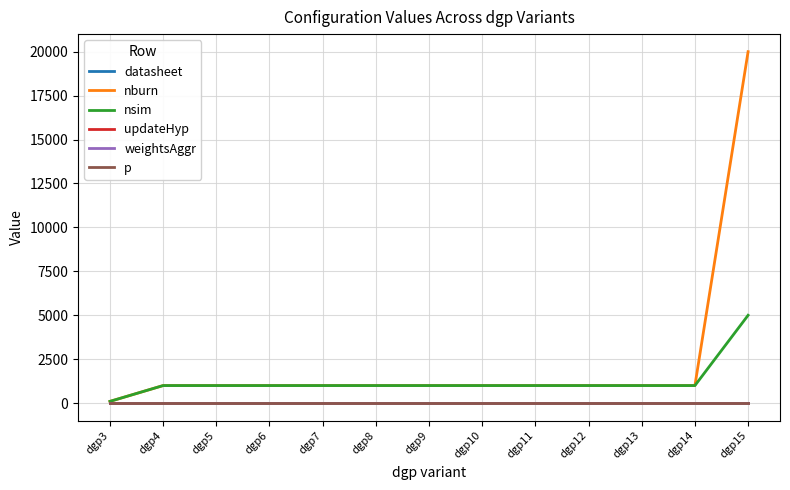

Which series has the largest range (max minus min)?

nburn